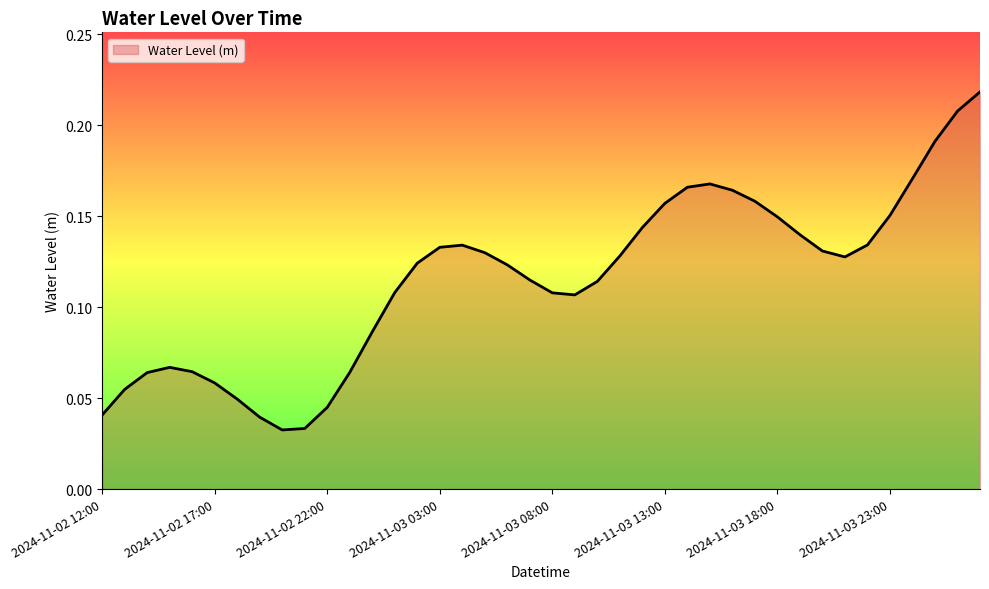

List the labels in order of value, largest first.

2024-11-04 03:00, 2024-11-04 02:00, 2024-11-04 01:00, 2024-11-04 00:00, 2024-11-03 15:00, 2024-11-03 14:00, 2024-11-03 16:00, 2024-11-03 17:00, 2024-11-03 13:00, 2024-11-03 23:00, 2024-11-03 18:00, 2024-11-03 12:00, 2024-11-03 19:00, 2024-11-03 22:00, 2024-11-03 04:00, 2024-11-03 03:00, 2024-11-03 20:00, 2024-11-03 05:00, 2024-11-03 11:00, 2024-11-03 21:00, 2024-11-03 02:00, 2024-11-03 06:00, 2024-11-03 07:00, 2024-11-03 10:00, 2024-11-03 01:00, 2024-11-03 08:00, 2024-11-03 09:00, 2024-11-03 00:00, 2024-11-02 15:00, 2024-11-02 16:00, 2024-11-02 23:00, 2024-11-02 14:00, 2024-11-02 17:00, 2024-11-02 13:00, 2024-11-02 18:00, 2024-11-02 22:00, 2024-11-02 12:00, 2024-11-02 19:00, 2024-11-02 21:00, 2024-11-02 20:00